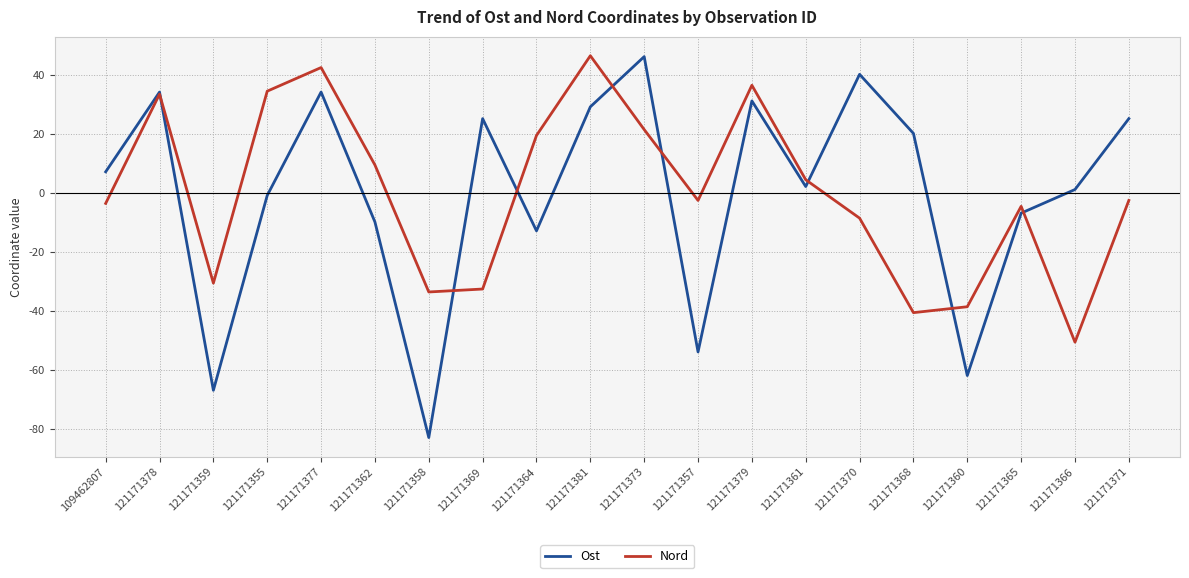

Is the value of Ost at 121171377 greater than the value of Nord at 121171362?

Yes